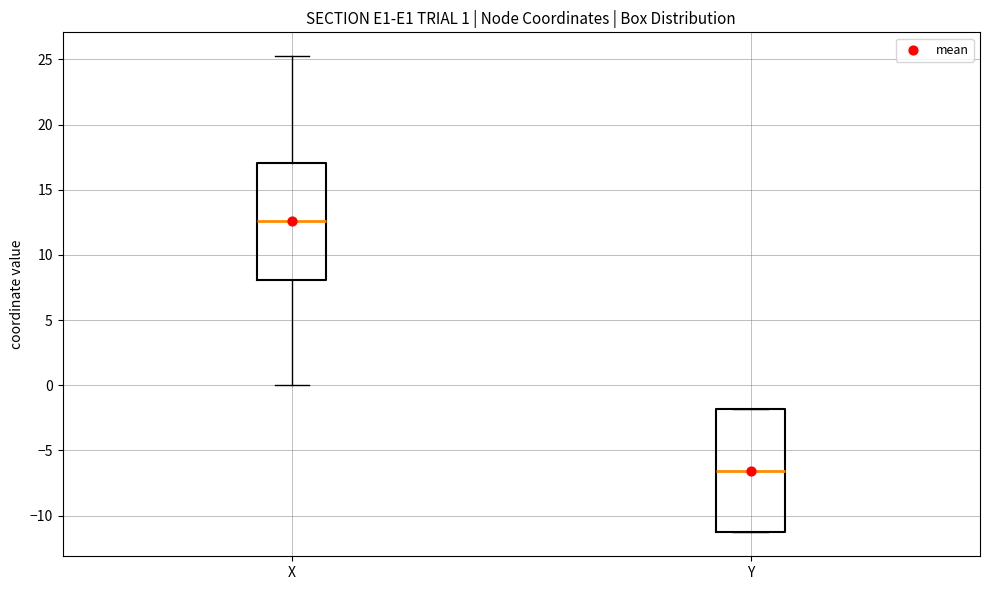

Comparing the boxes themselves (not the whiskers), which one is the tallest?

Y